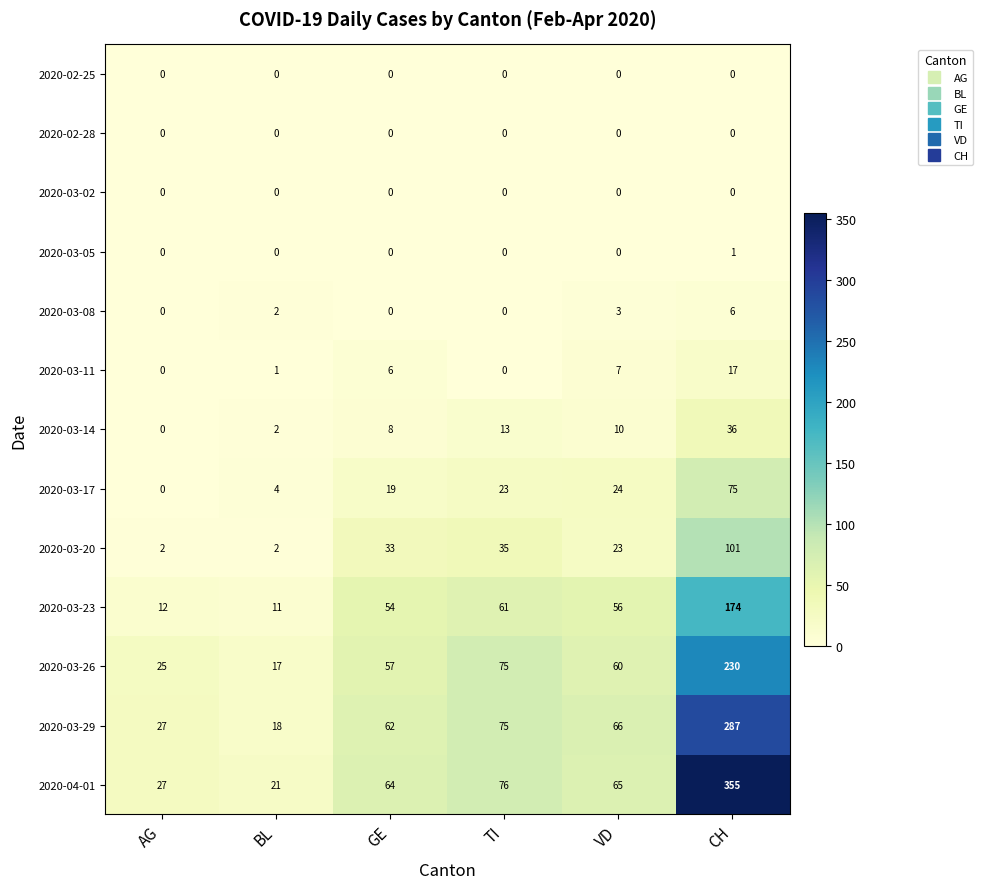

Which series has the largest range (max minus min)?

2020-04-01